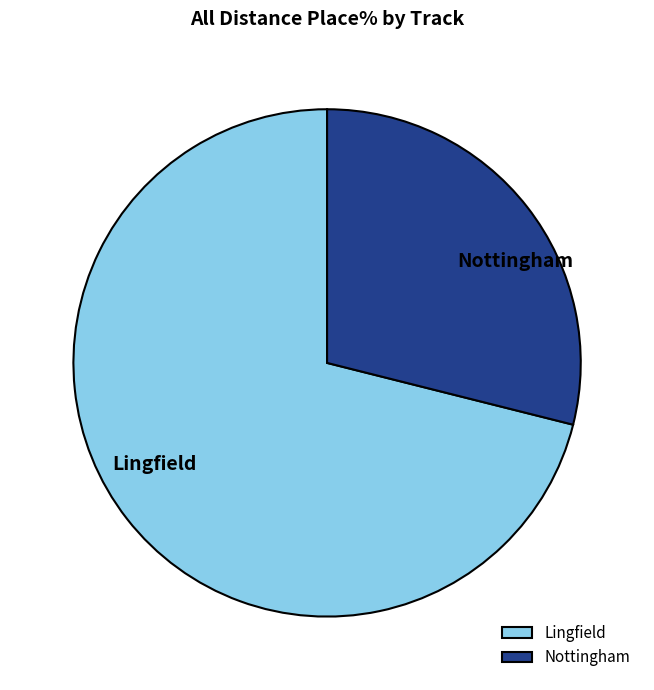

Which category has the smallest portion of the pie?

Nottingham